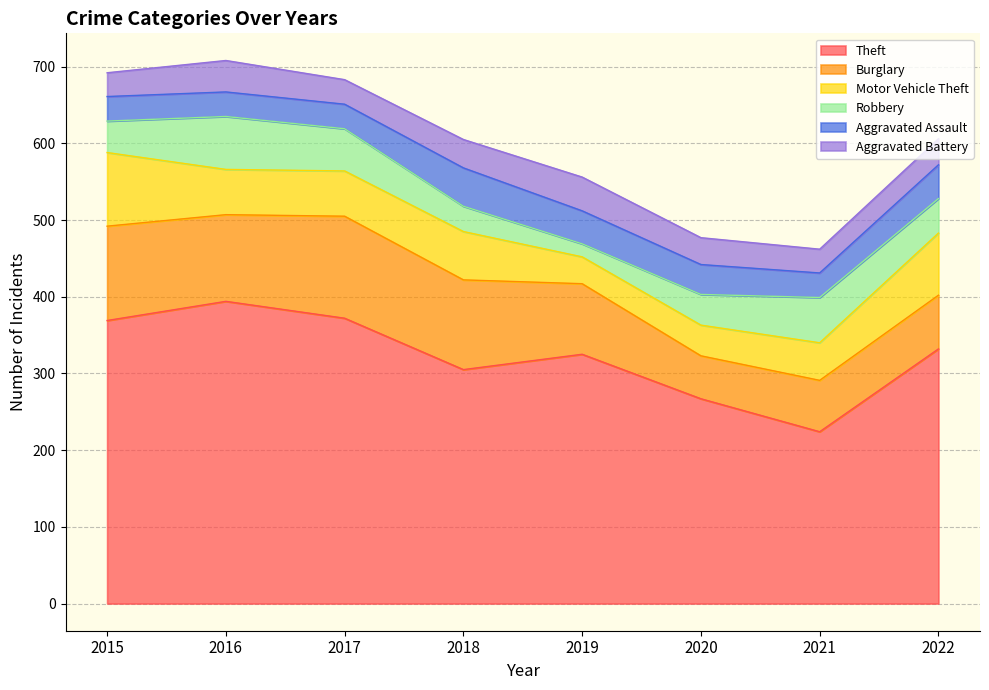

True or false: Motor Vehicle Theft and Aggravated Assault cross at least once.

True